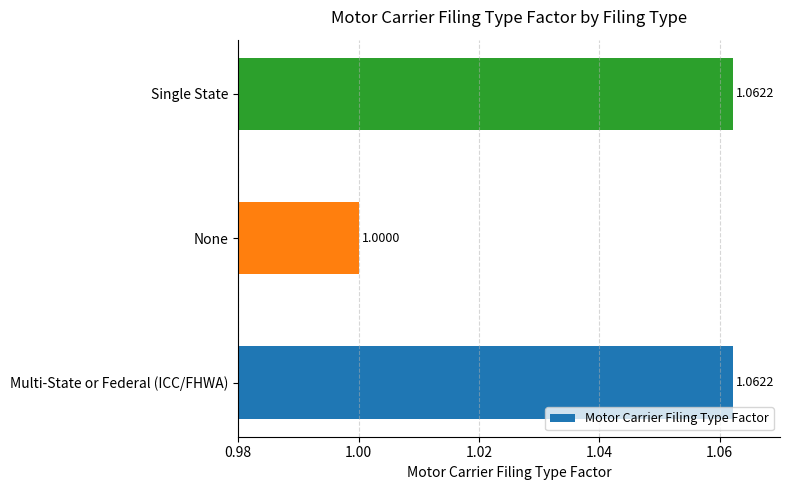

What is the sum of the values at Single State and None?

2.1